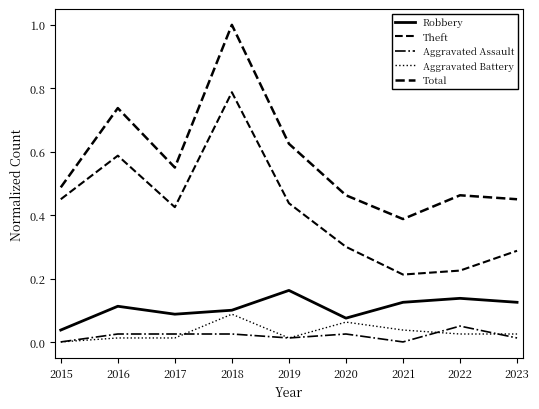

True or false: Aggravated Assault and Total intersect in this chart.

False